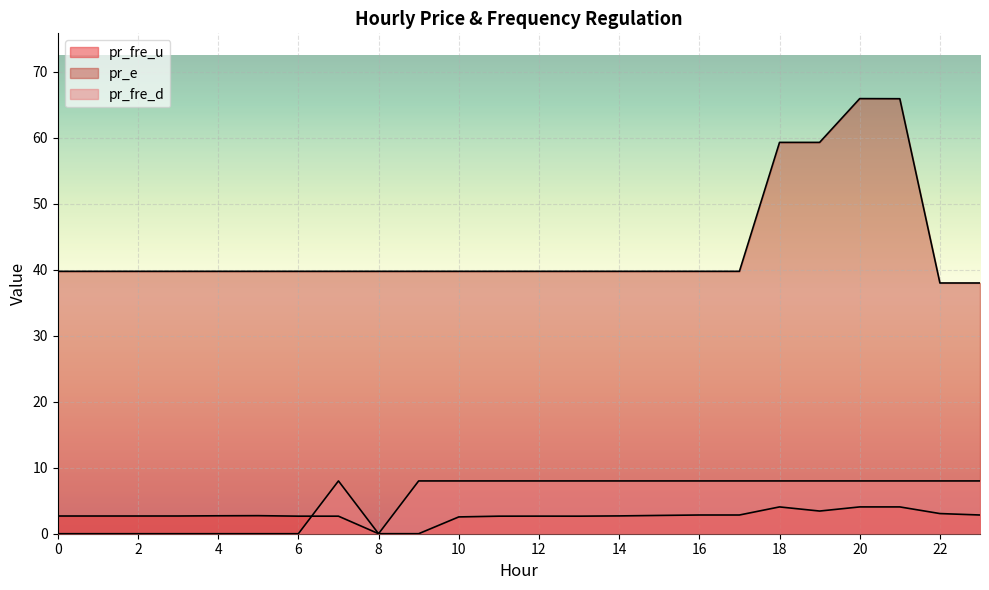

At which label does pr_fre_d reach its peak?

7